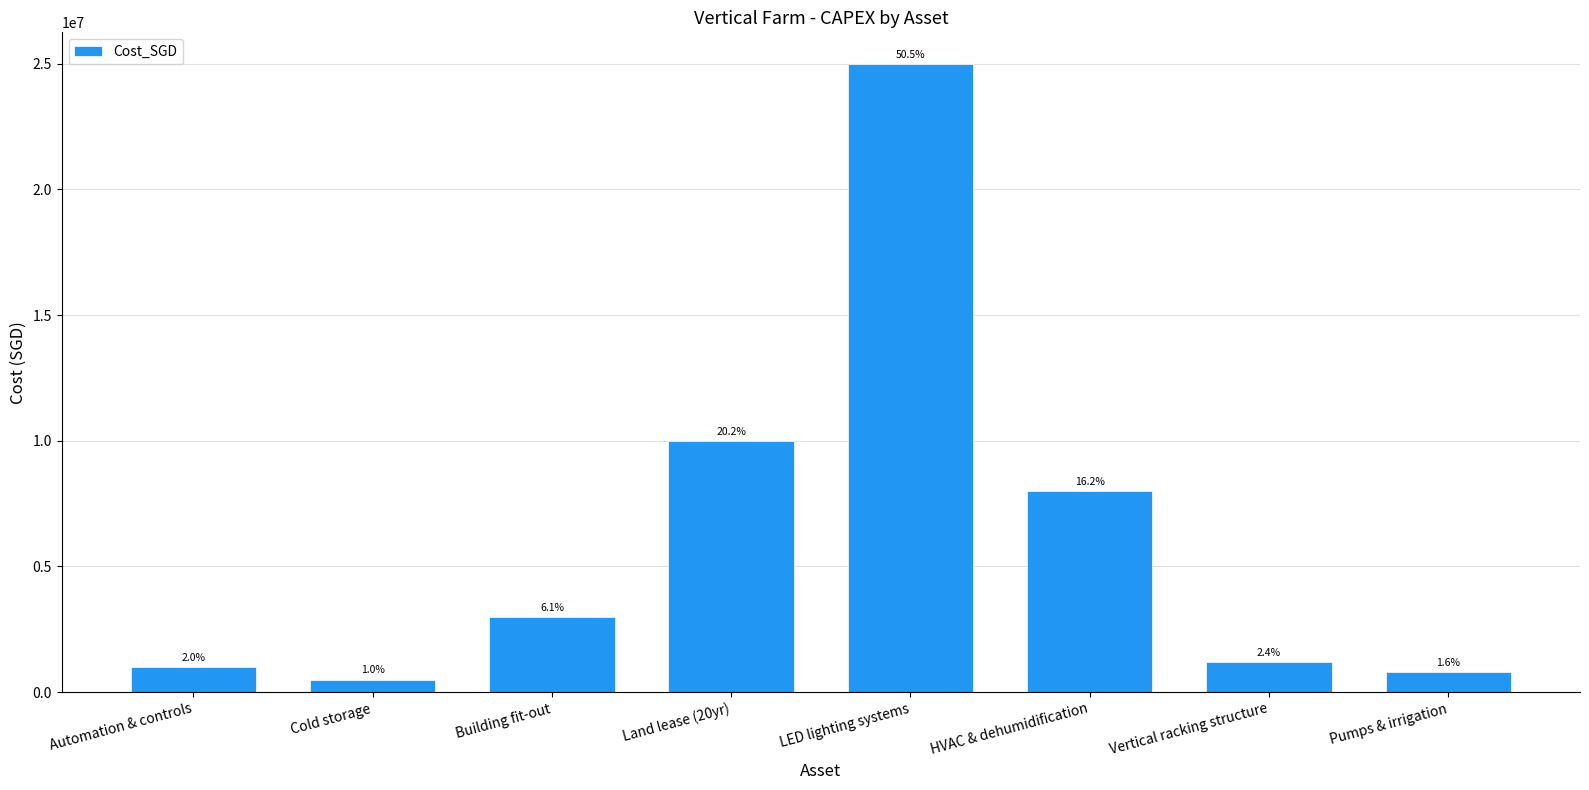

How many bars are there in total?

8